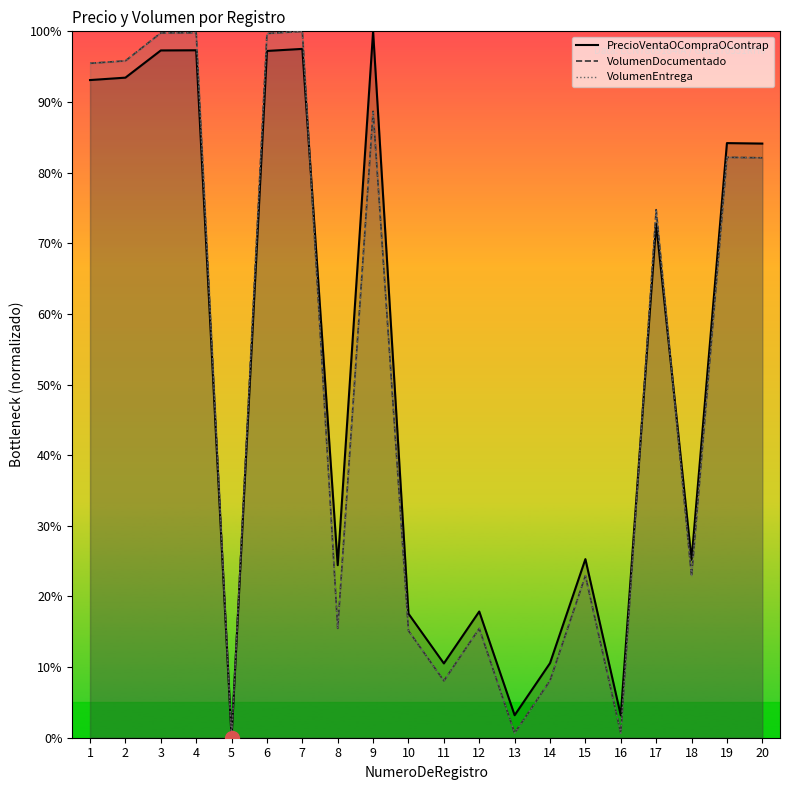

What is the value of the VolumenEntrega point at the 17th from the left?

74.8